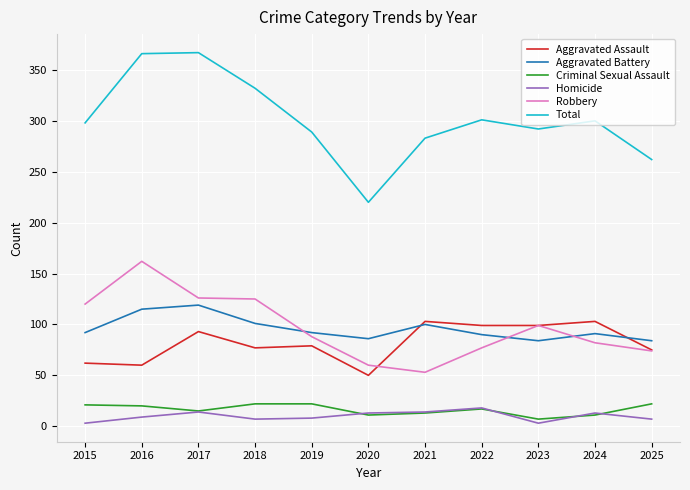

What is the spread (max minus min) of values at 2021?

270